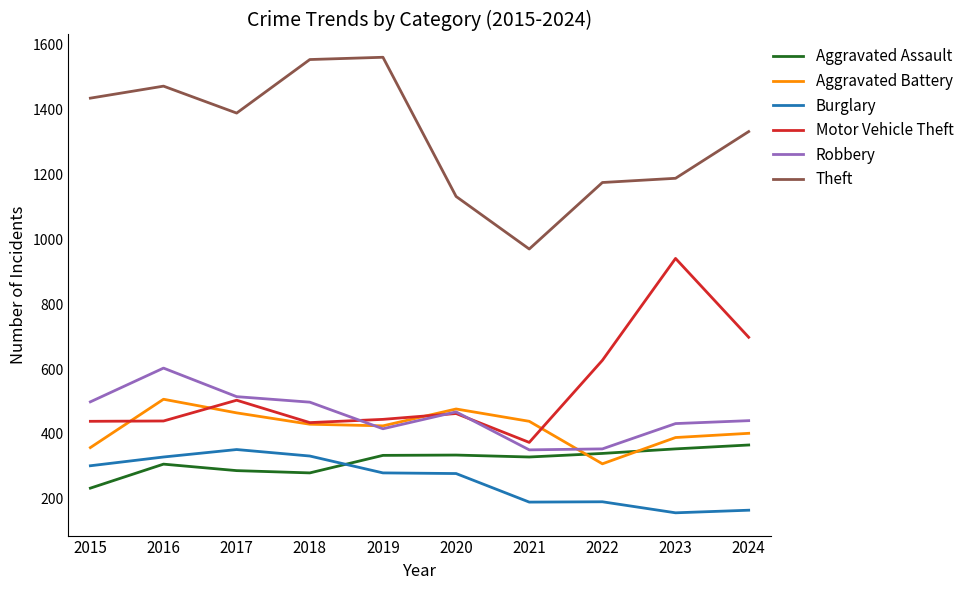

Rank the series by their maximum value, from highest to lowest.

Theft, Motor Vehicle Theft, Robbery, Aggravated Battery, Aggravated Assault, Burglary